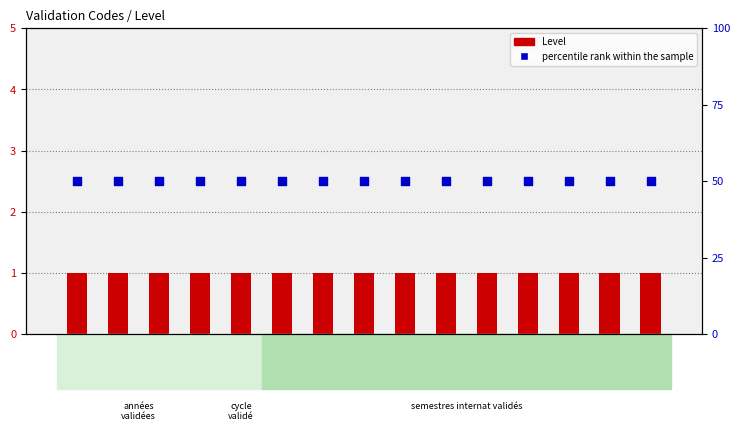

Which series has the largest Y range (max minus min)?

Level